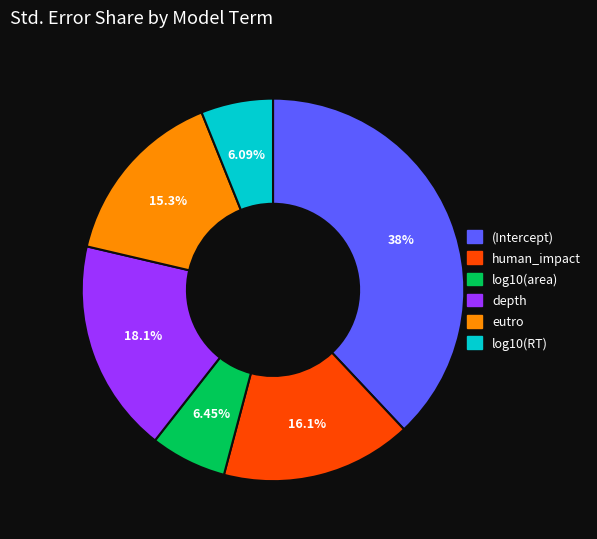

What is the largest slice in the pie chart?

(Intercept)